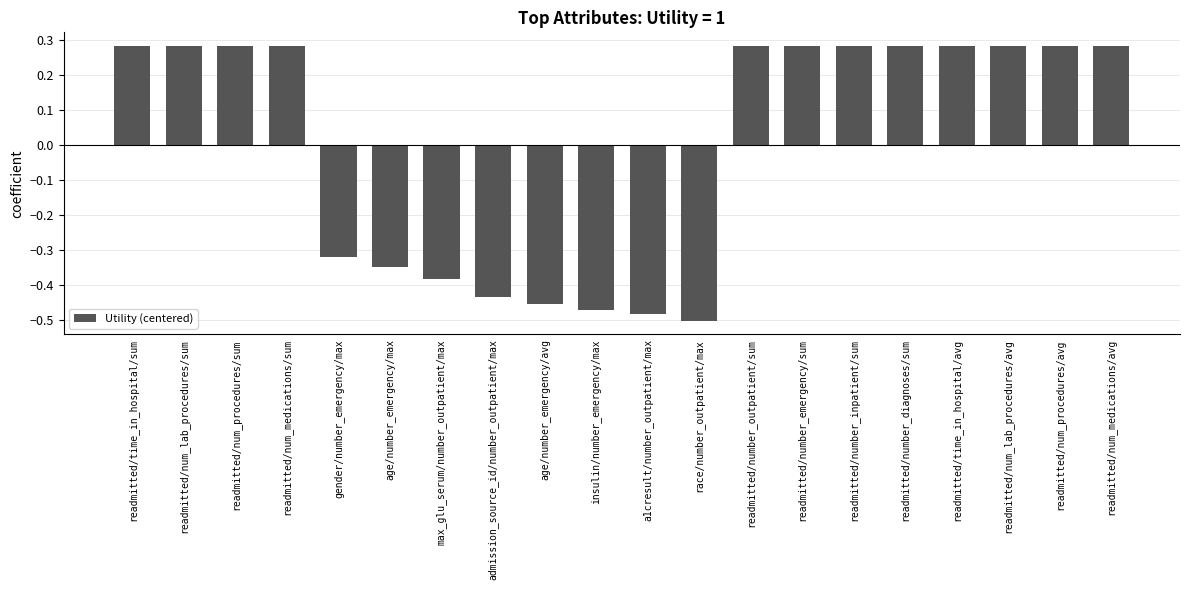

How many values are between 0 and 1?

12